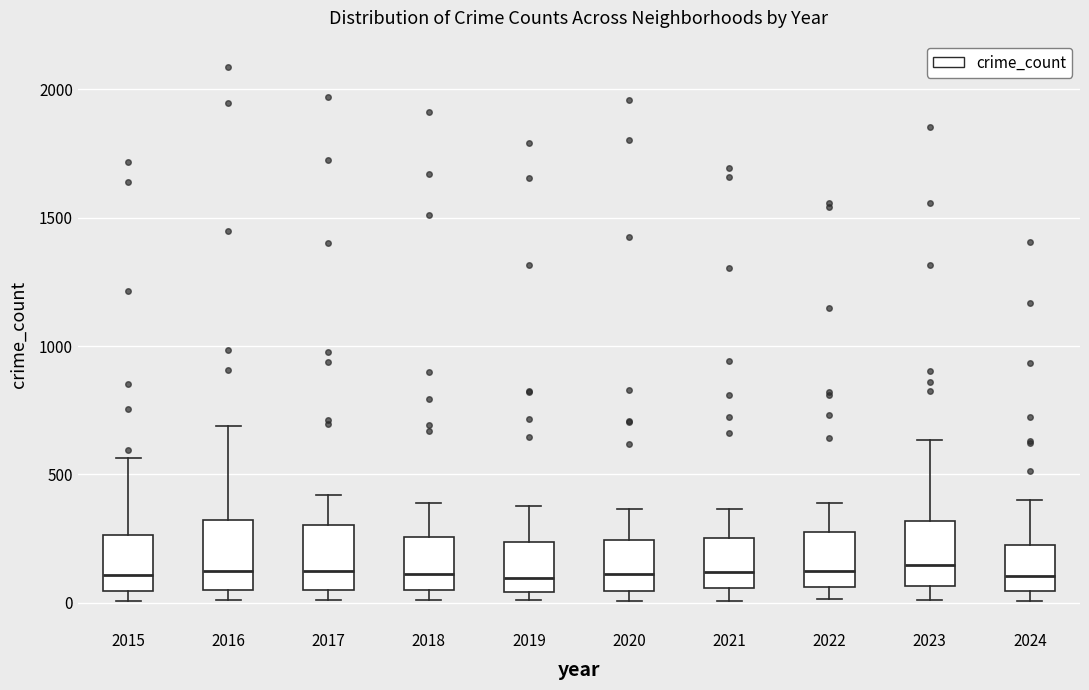

Reading left to right, read every box against the y-axis: the position of its median line, the range the box covers, and the ends of its whiskers. The values are not printed on the chart, so give them approximately, as read against the axis.

2015: median 100, box 50 to 250, whiskers 0 to 550
2016: median 150, box 50 to 300, whiskers 0 to 700
2017: median 100, box 50 to 300, whiskers 0 to 400
2018: median 100, box 50 to 250, whiskers 0 to 400
2019: median 100, box 50 to 250, whiskers 0 to 400
2020: median 100, box 50 to 250, whiskers 0 to 350
2021: median 100, box 50 to 250, whiskers 0 to 350
2022: median 100, box 50 to 250, whiskers 0 to 400
2023: median 150, box 50 to 300, whiskers 0 to 650
2024: median 100, box 50 to 200, whiskers 0 to 400